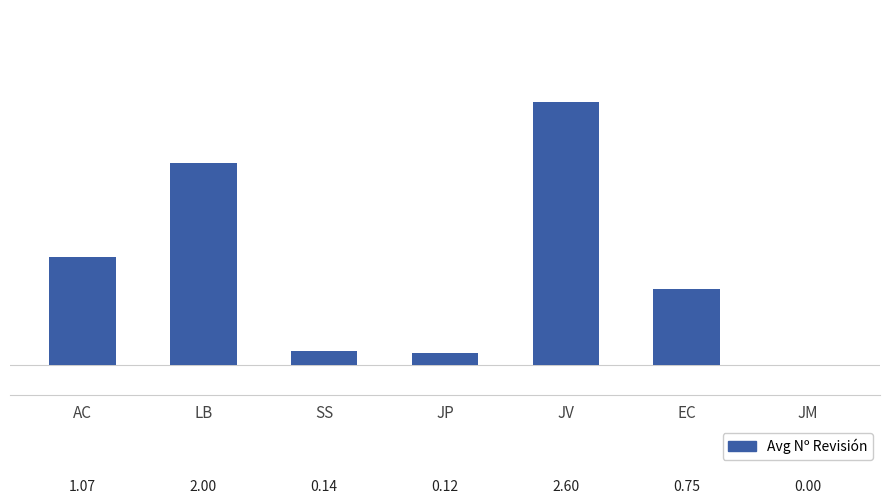

What is the change in value from AC to JP?

-1.0